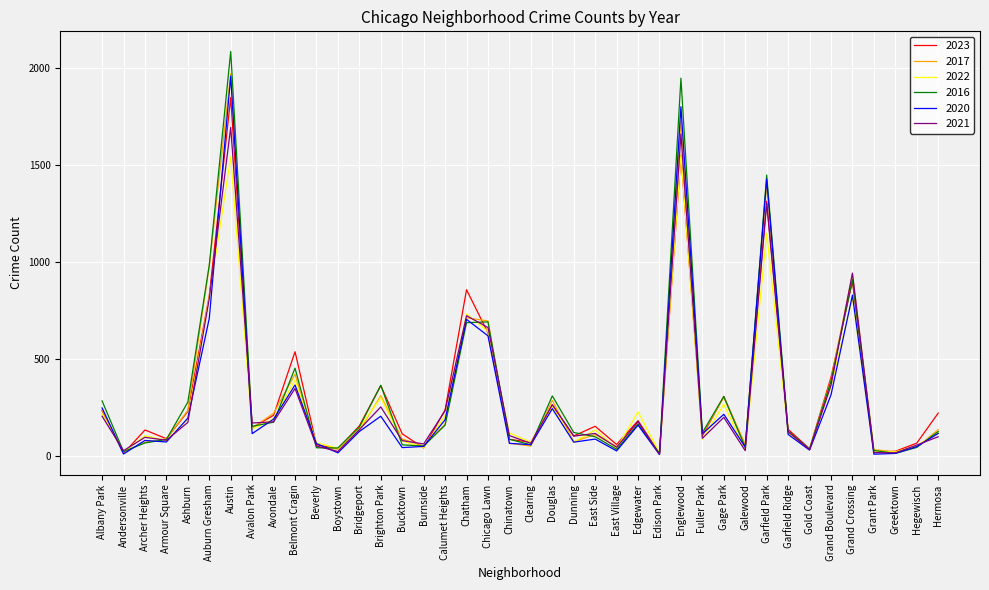

At which category is the sum across all series the highest?

Austin